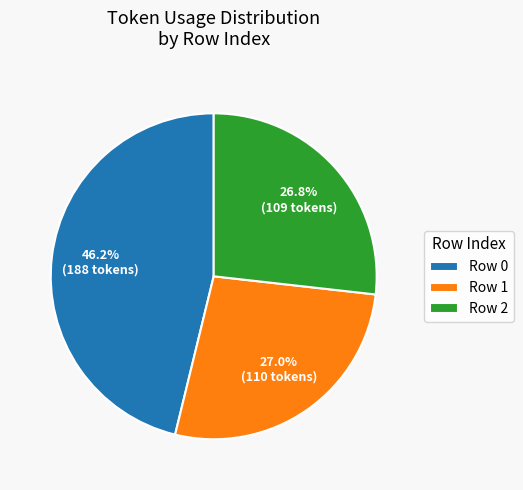

Combined, do Row 1 and Row 0 account for over 50%?

Yes